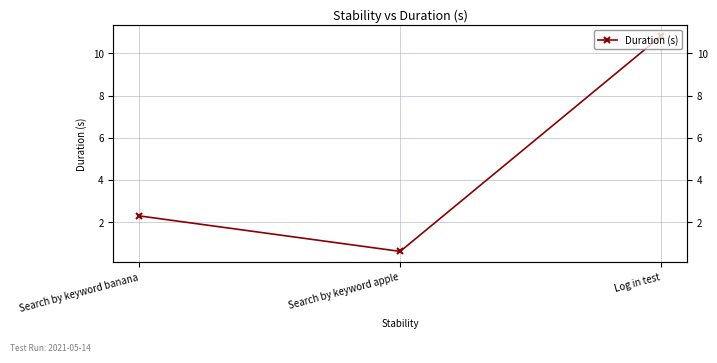

What is the difference between the maximum and minimum values?

10.2